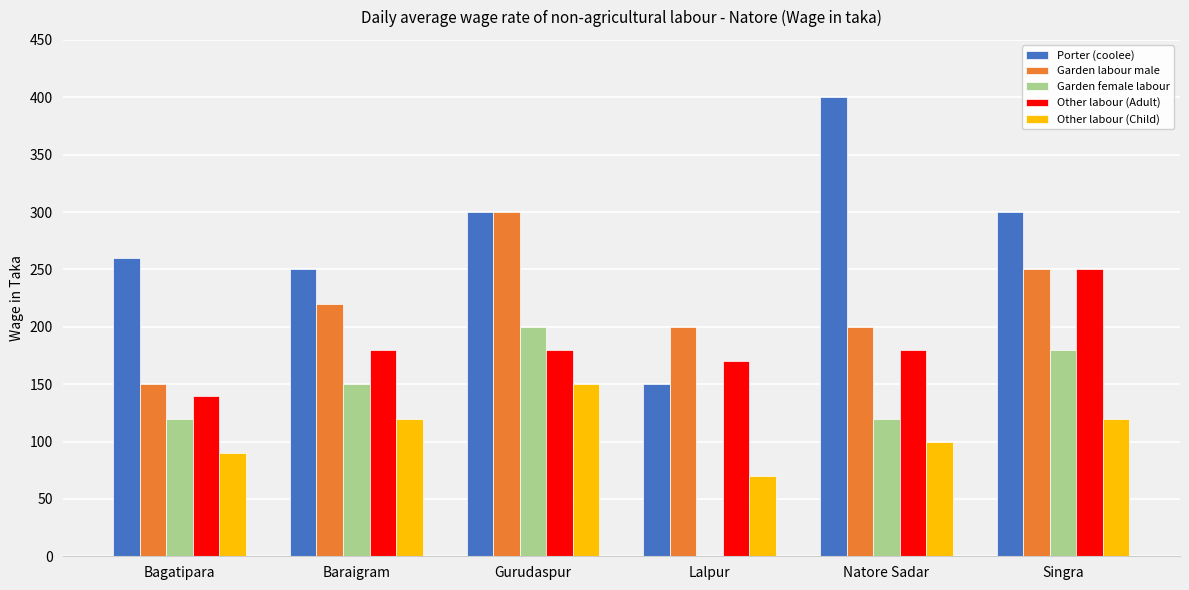

Reading left to right, extract all data points from this chart.

Porter (coolee): Bagatipara=260	Baraigram=250	Gurudaspur=300	Lalpur=150	Natore Sadar=400	Singra=300
Garden labour male: Bagatipara=150	Baraigram=220	Gurudaspur=300	Lalpur=200	Natore Sadar=200	Singra=250
Garden female labour: Bagatipara=120	Baraigram=150	Gurudaspur=200	Lalpur=0	Natore Sadar=120	Singra=180
Other labour (Adult): Bagatipara=140	Baraigram=180	Gurudaspur=180	Lalpur=170	Natore Sadar=180	Singra=250
Other labour (Child): Bagatipara=90	Baraigram=120	Gurudaspur=150	Lalpur=70	Natore Sadar=100	Singra=120